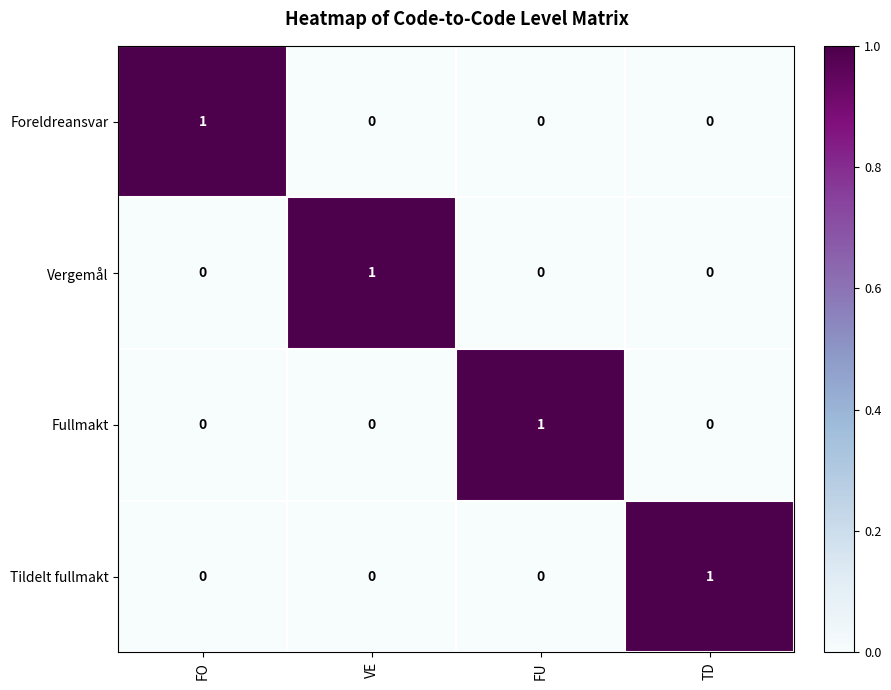

Reading left to right, what are all the values shown in this chart?

Foreldreansvar: 1	0	0	0
Vergemål: 0	1	0	0
Fullmakt: 0	0	1	0
Tildelt fullmakt: 0	0	0	1